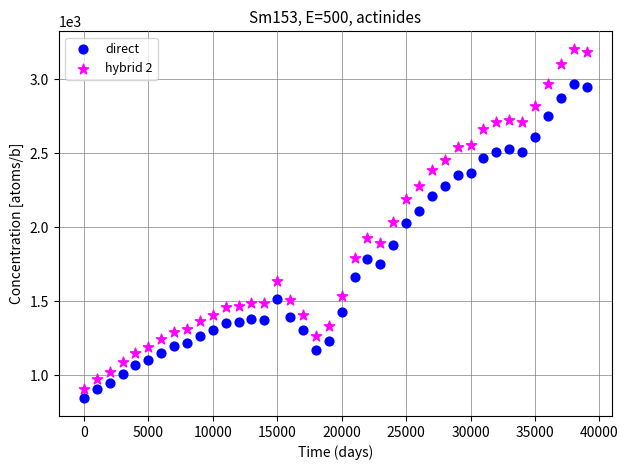

What is the X range (max minus min) for the scatter plot?

39000.0